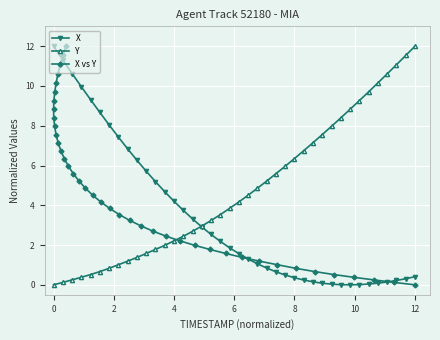

What is the difference between the maximum and minimum values in the X vs Y series?

12.0